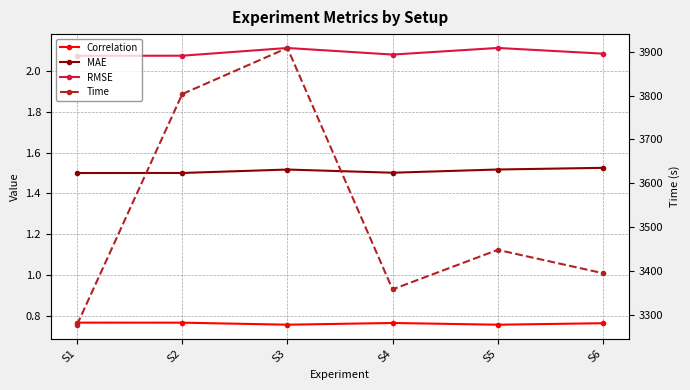

What is the maximum value shown in the chart?

3908.6